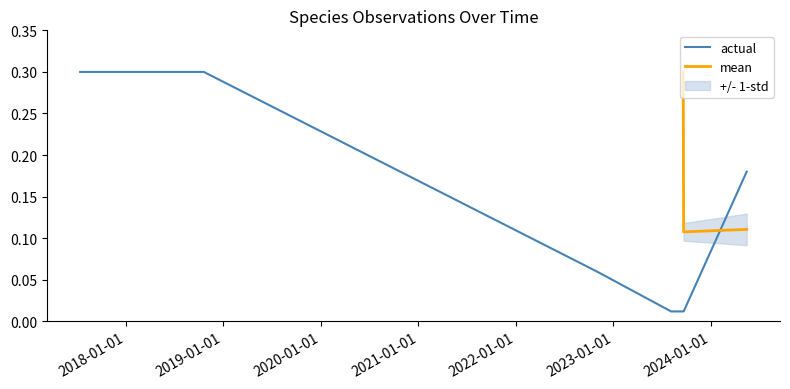

True or false: the data has more than 2 interior local peaks.

False